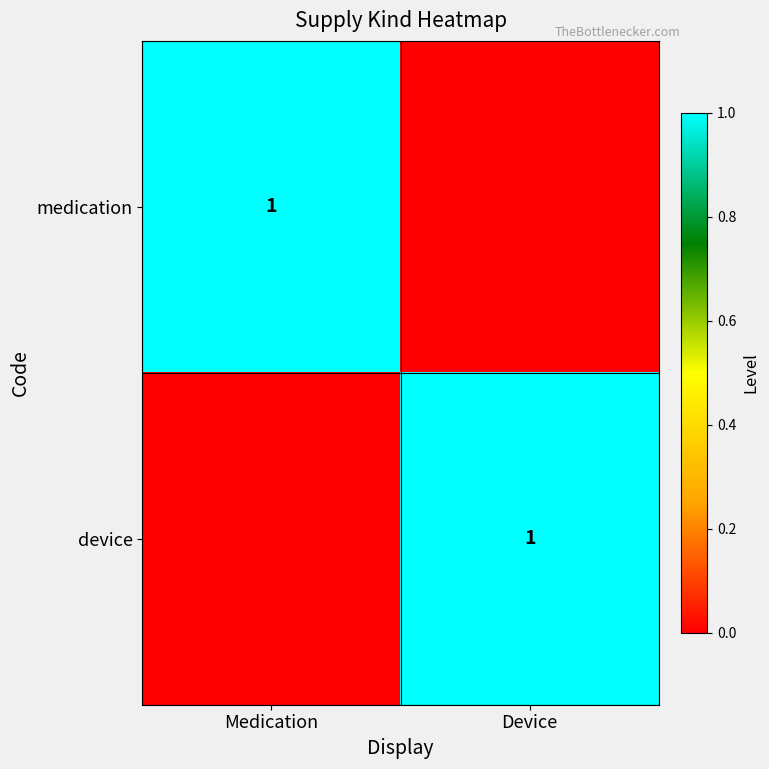

Is it true that medication equals 0 at Medication?

False